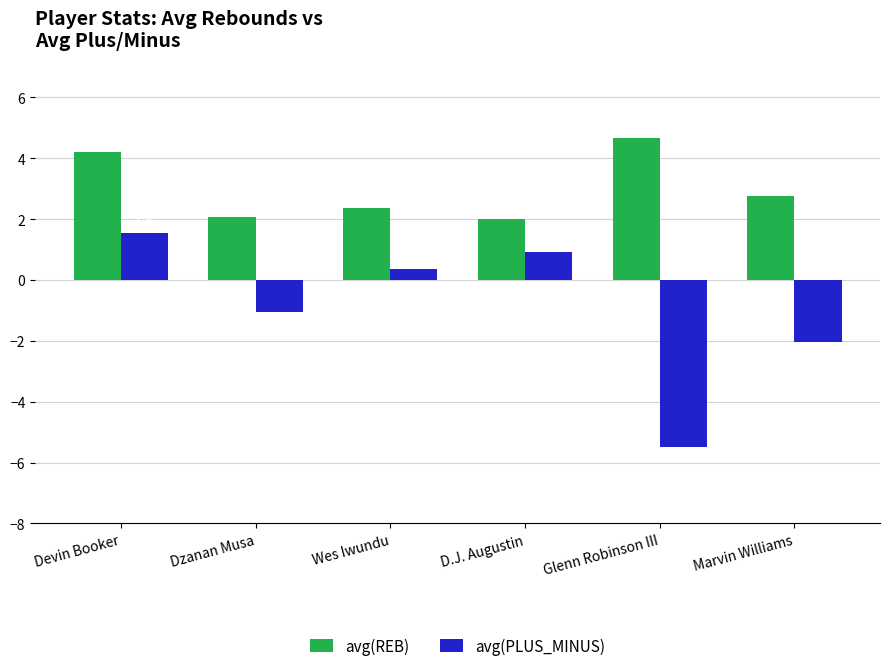

What are all the series names shown in the legend?

avg(REB), avg(PLUS_MINUS)